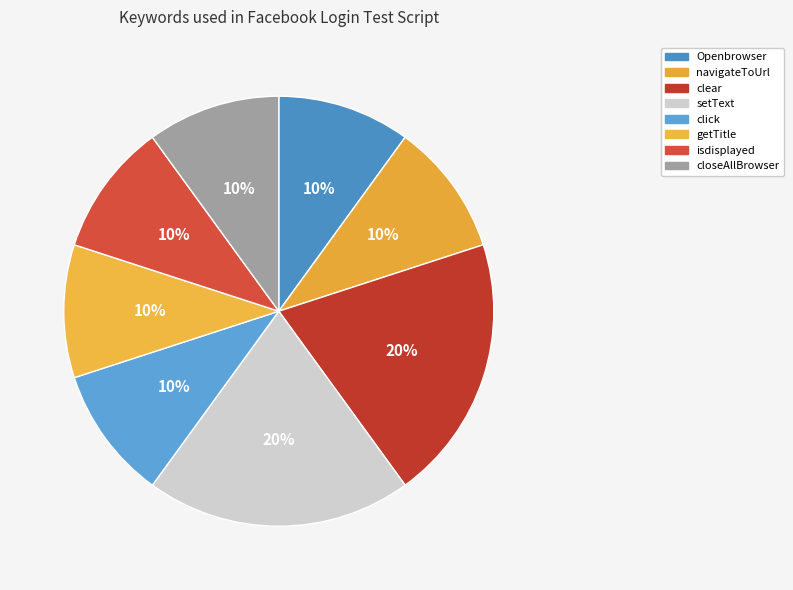

True or false: click accounts for 17% of the total.

False